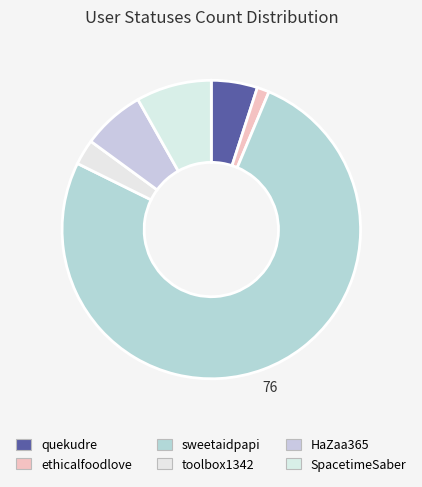

Which category has the biggest portion of the pie?

sweetaidpapi